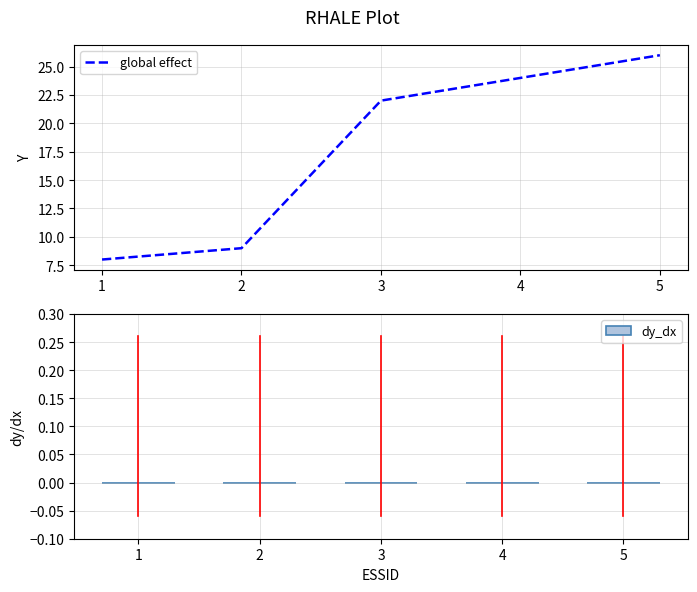

True or false: the data shows 26 at 5.

True